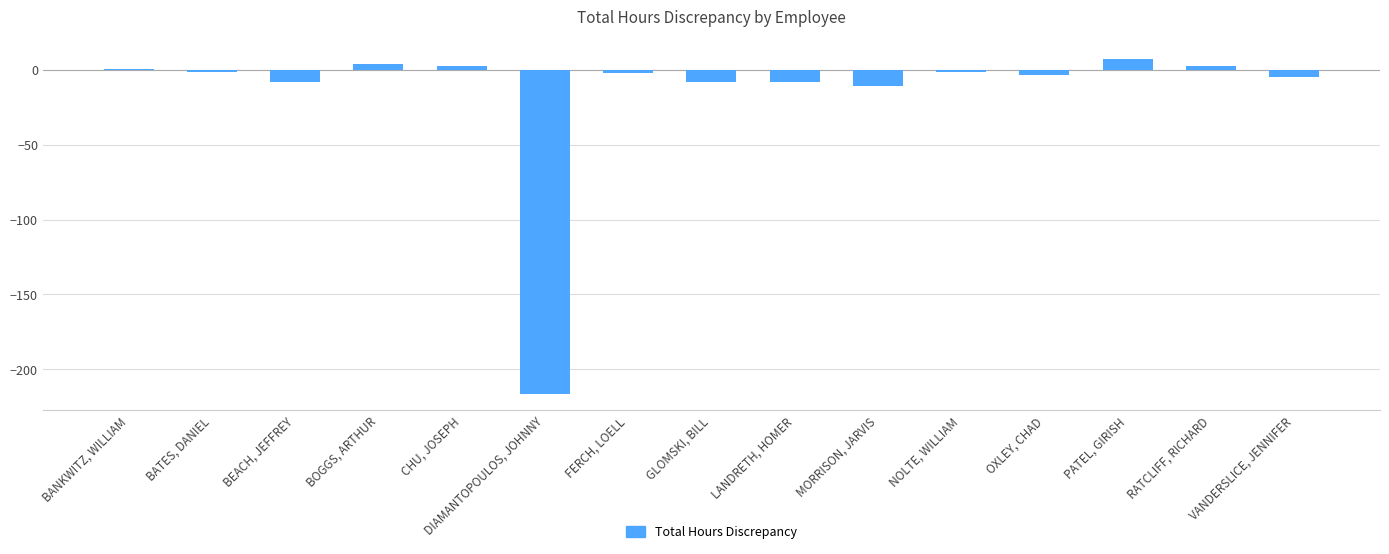

How many data points does each series have?

15